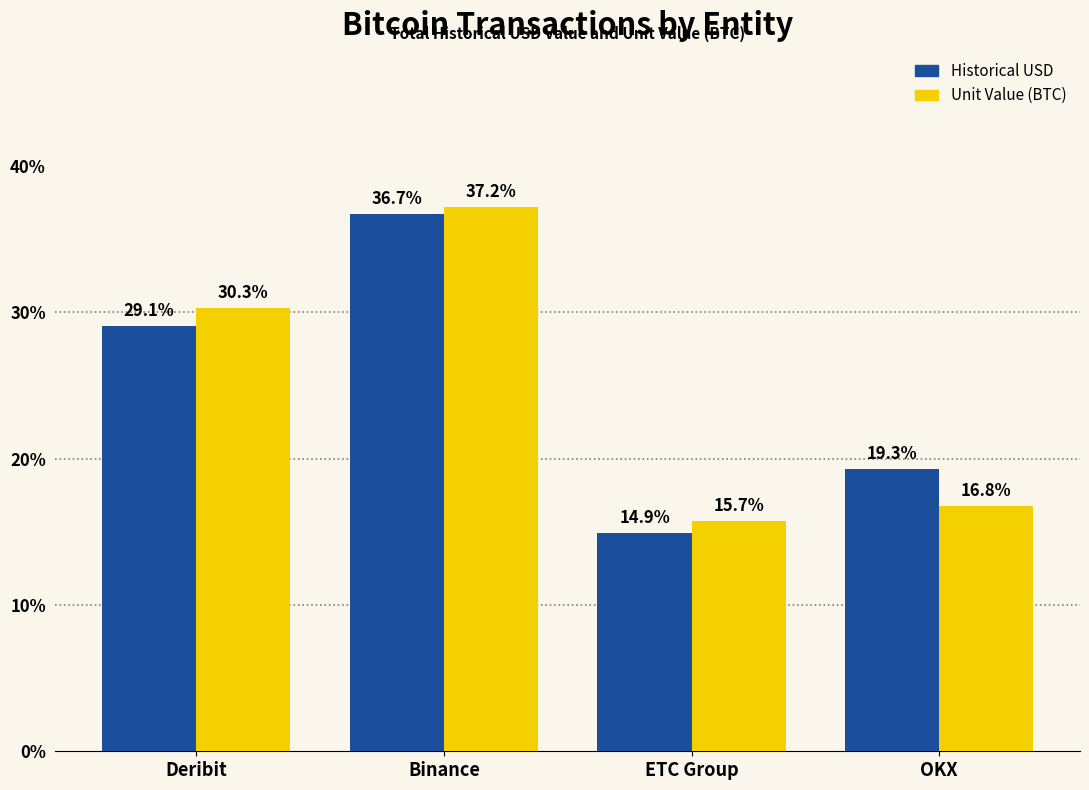

What is the total value across all series at Deribit?

59.4